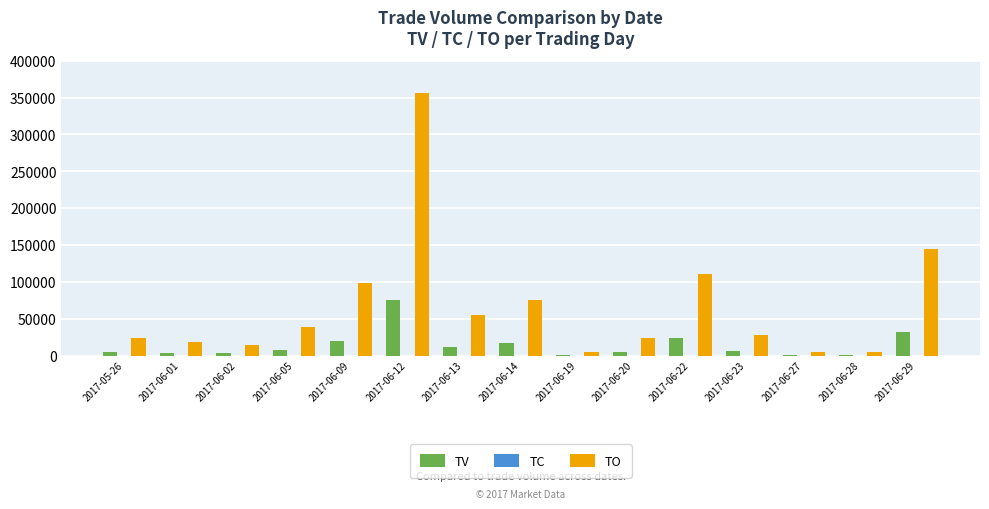

The value of TV at 2017-06-22 is 8314. True or false?

False